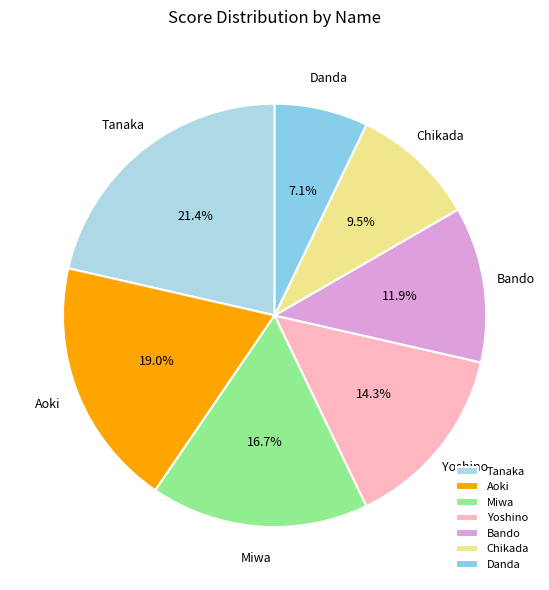

Which slice is the largest?

Tanaka